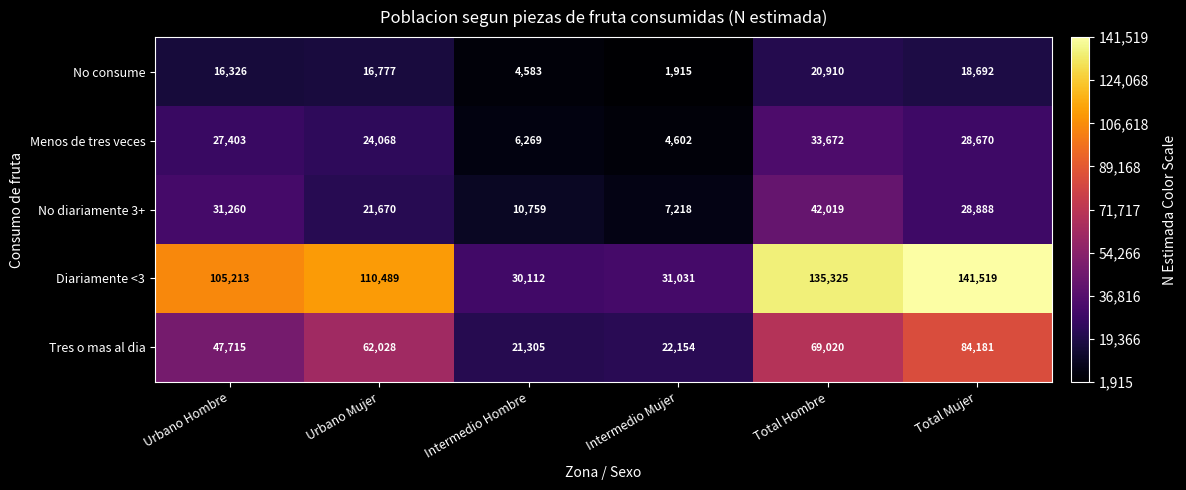

What is the sum of all Menos de tres veces values?

124684